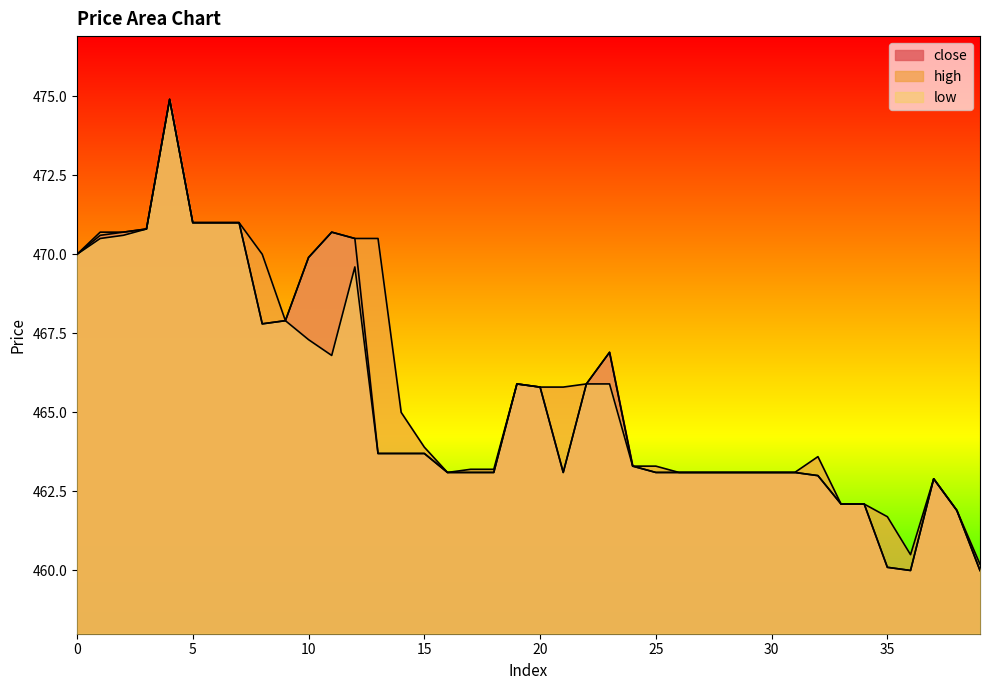

True or false: close has more than 1 interior local peaks.

True